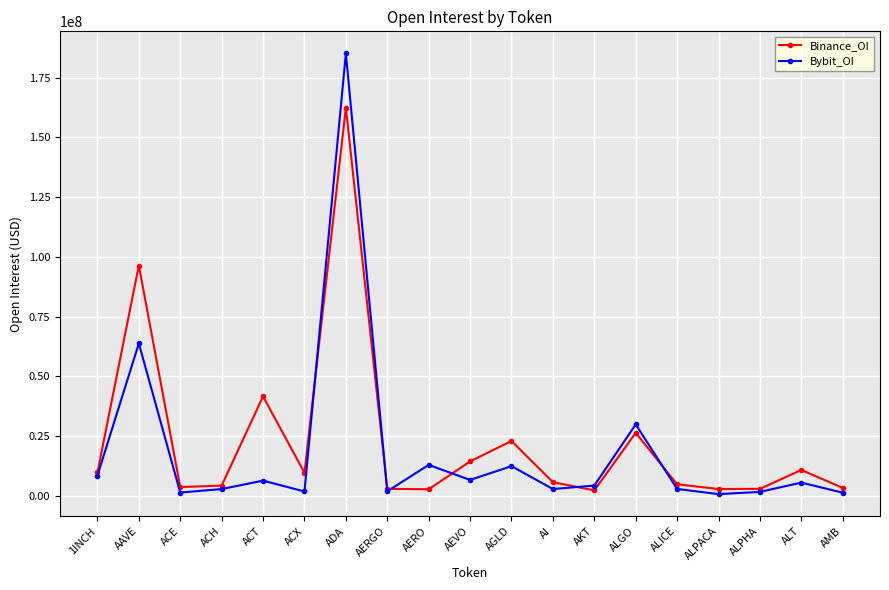

How many data points does each series have?

19